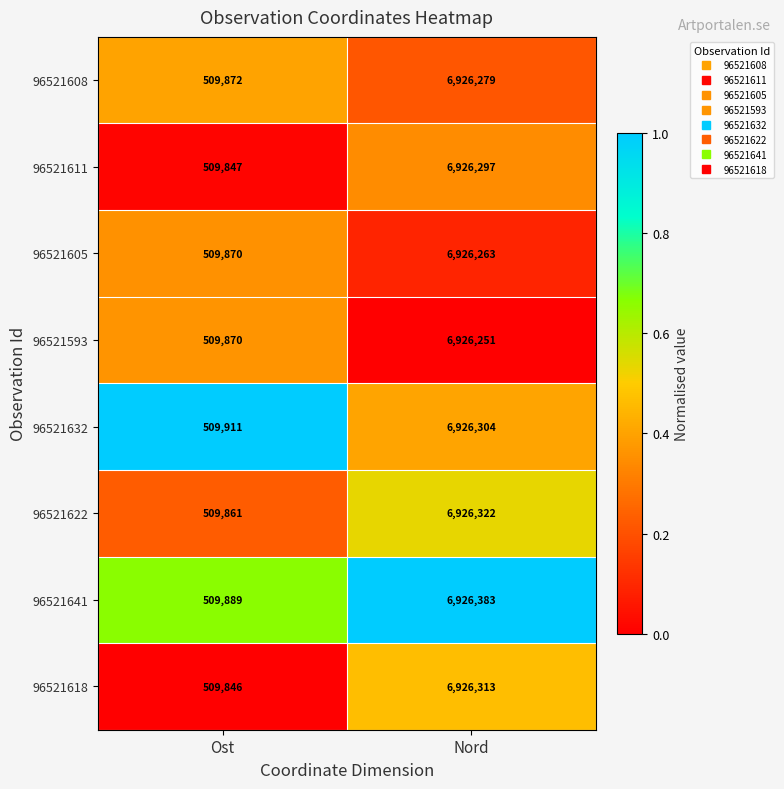

What is the difference between the 96521641 values at Ost and Nord?

6416494